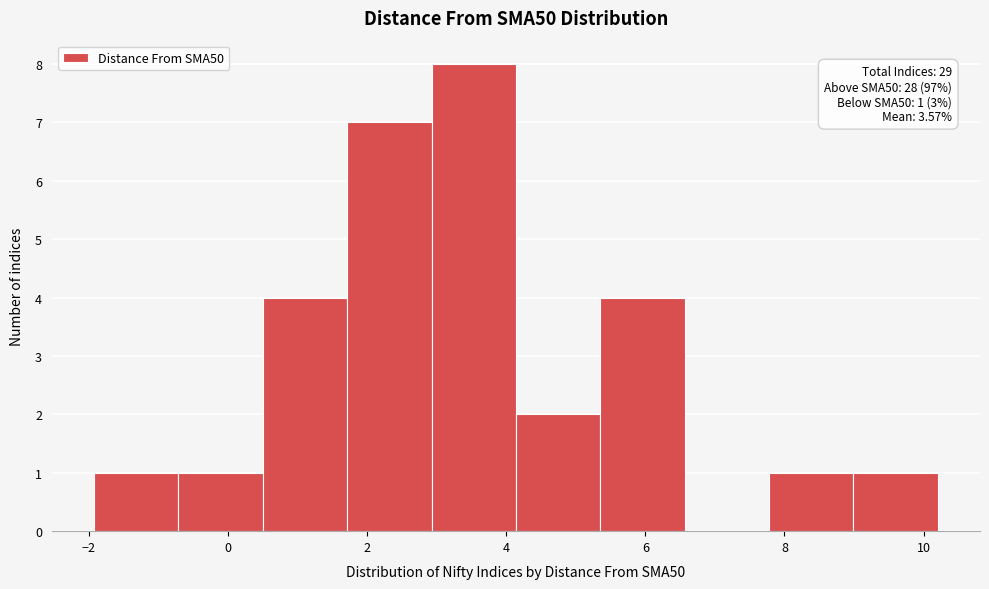

Which range on the x-axis has the tallest bar?

3.0 to 4.2